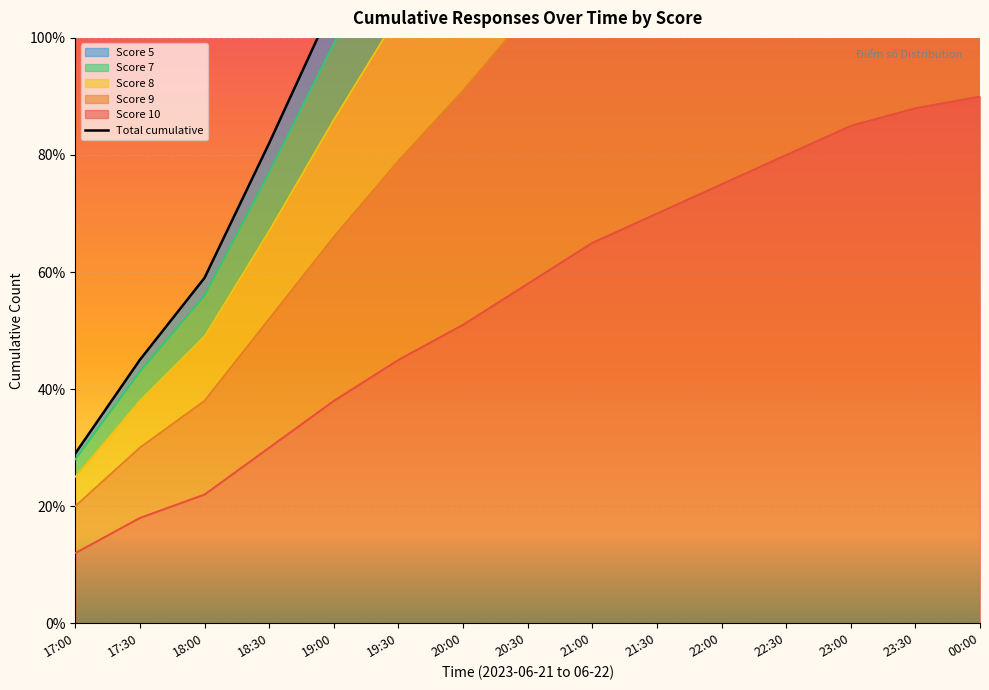

What position from the right is 23:30?

2